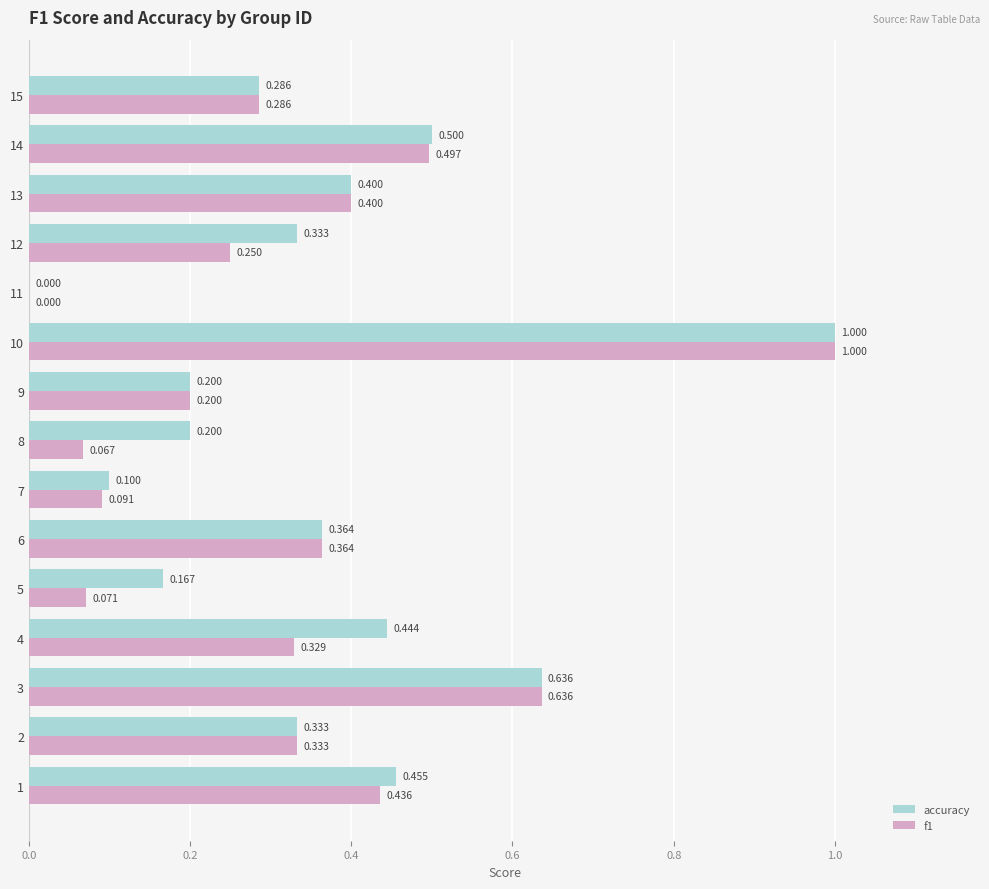

What are all the series names shown in the legend?

accuracy, f1